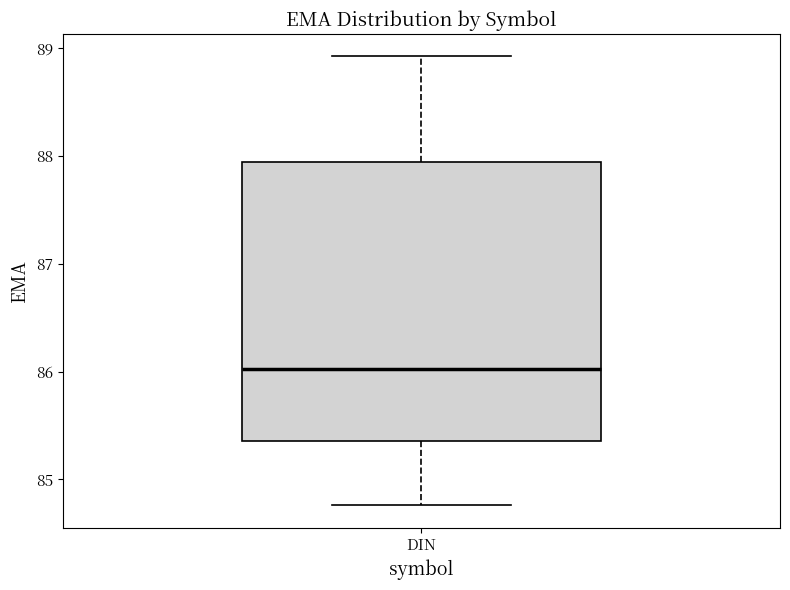

Where does the median line of the box for DIN sit on the y-axis? The values are not printed on the chart, so give them approximately, as read against the axis.

86.0